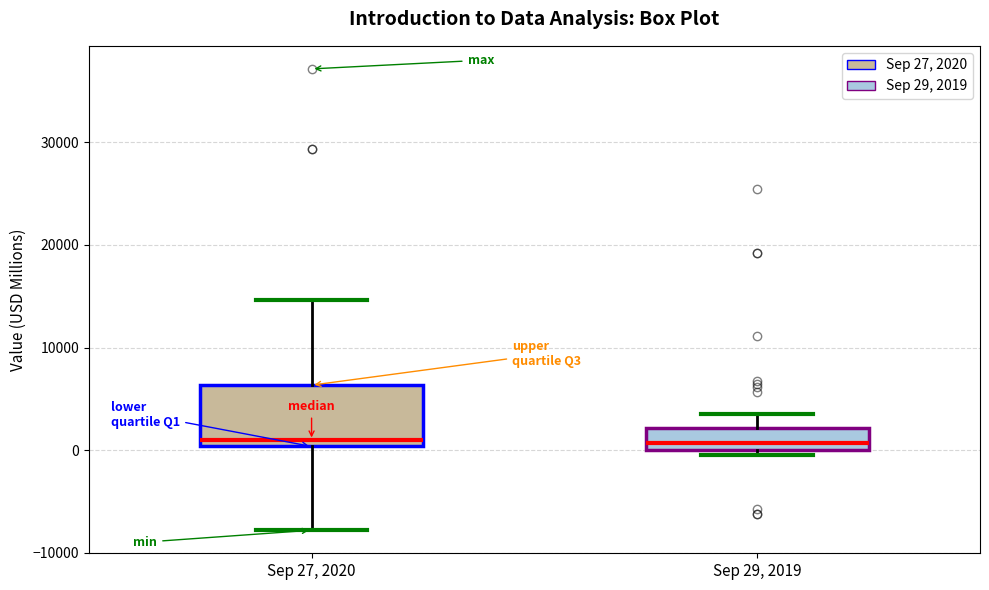

Reading left to right, read every box against the y-axis: the position of its median line, the range the box covers, and the ends of its whiskers. The values are not printed on the chart, so give them approximately, as read against the axis.

Sep 27, 2020: median 1000, box 0 to 6000, whiskers -8000 to 15000
Sep 29, 2019: median 1000, box 0 to 2000, whiskers -1000 to 3000